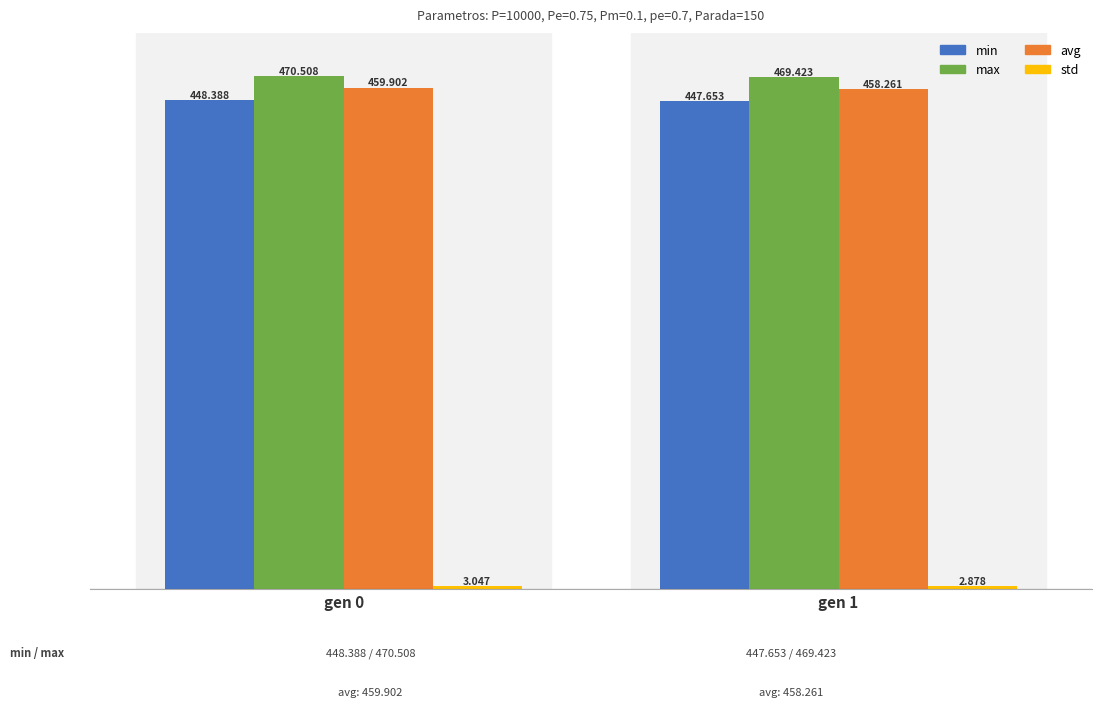

Which series has the largest total across all categories?

max